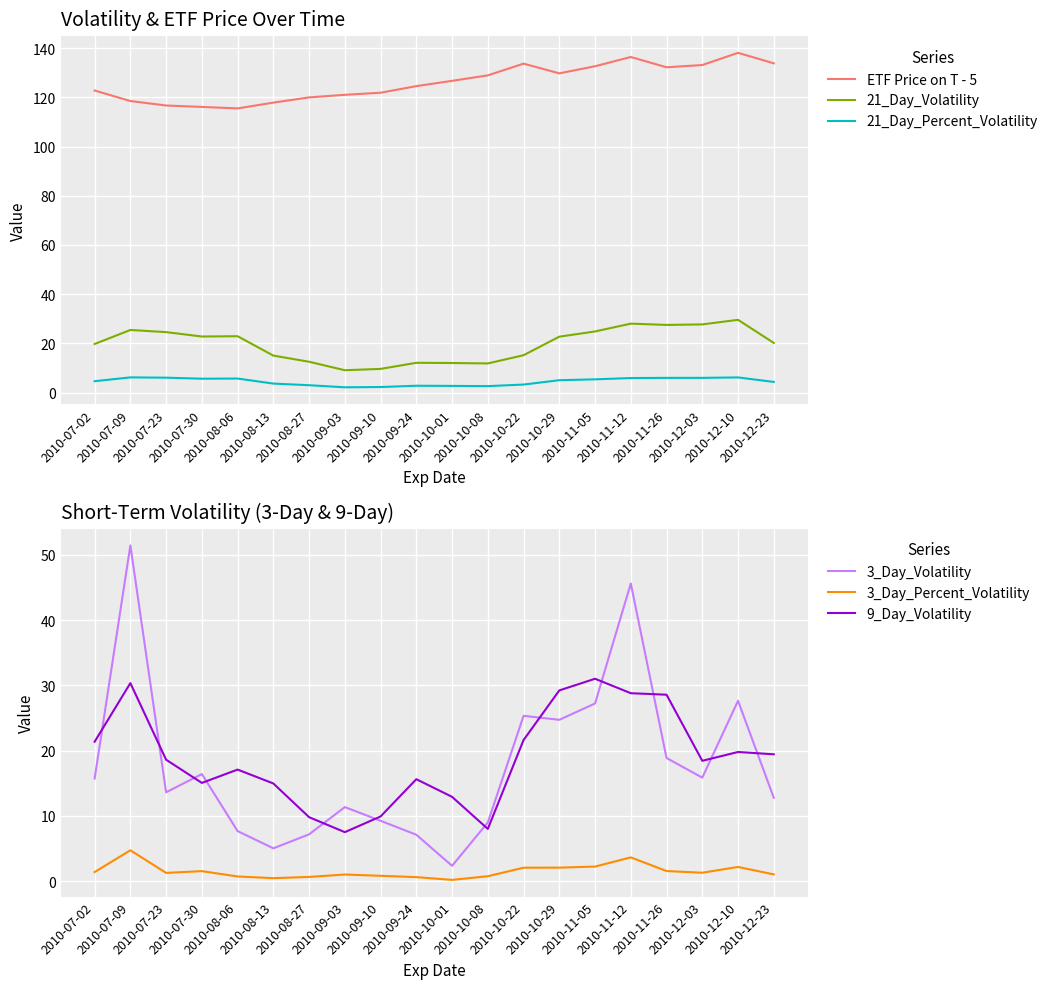

Where is 3_Day_Percent_Volatility nearest to the value 2?

2010-10-22